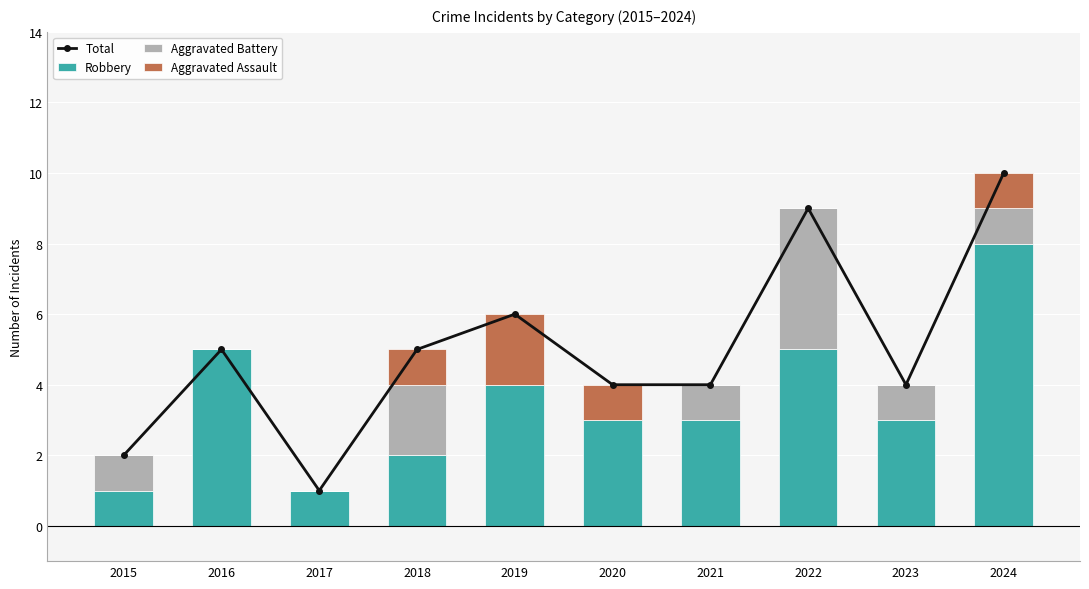

What is the difference between the Aggravated Assault values at 2015 and 2020?

1